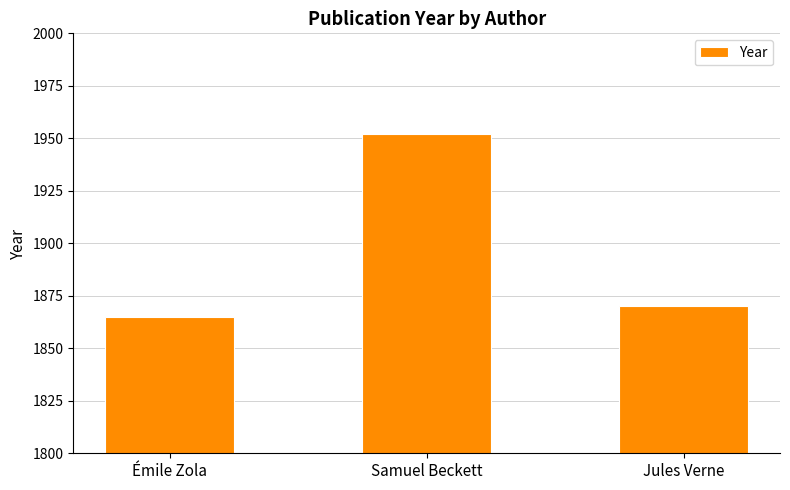

What is the maximum value shown in the chart?

1952